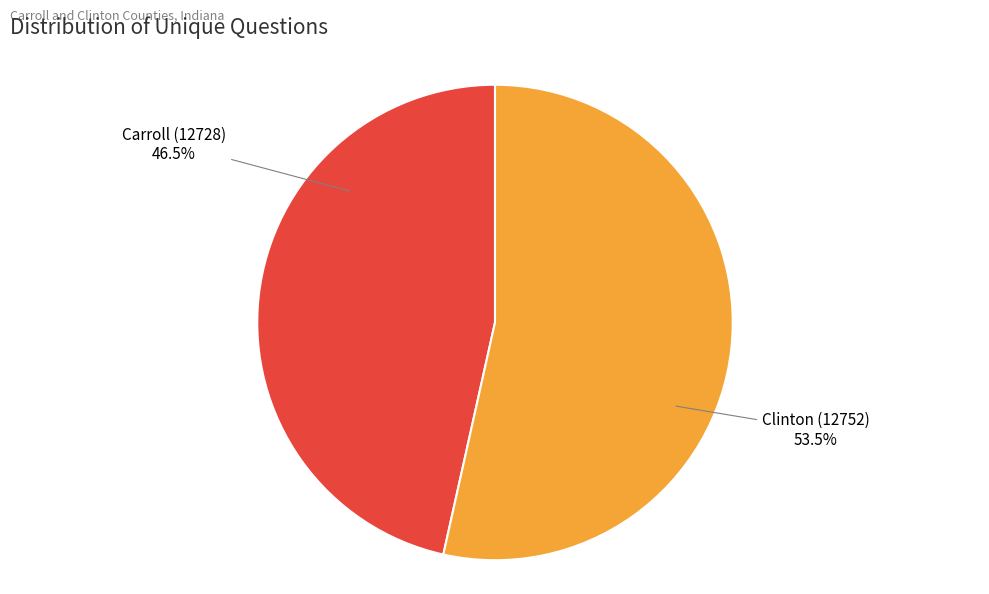

How many segments does this pie chart have?

2